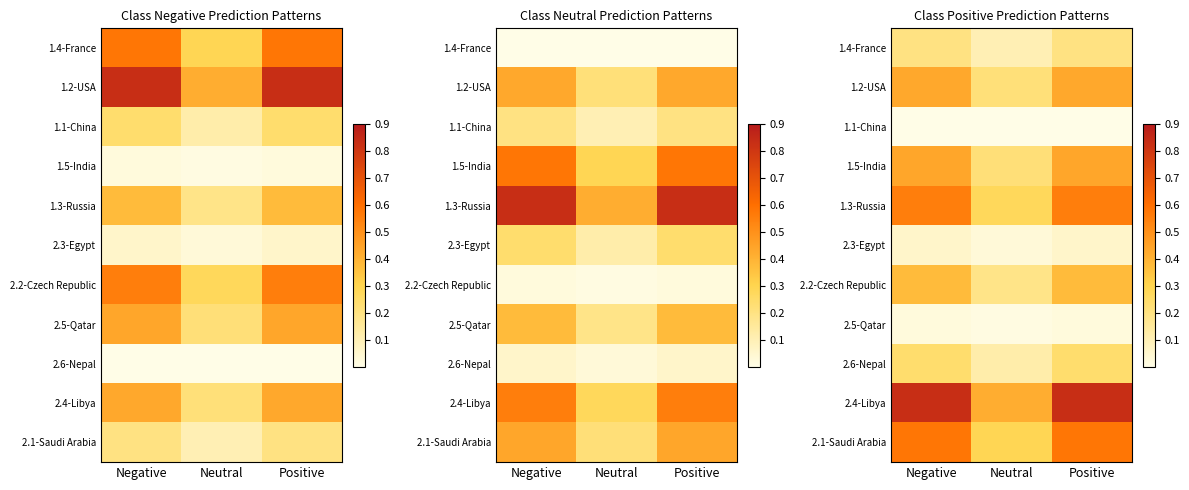

Rank the series at Positive from highest to lowest value.

2.4-Libya, 2.1-Saudi Arabia, 1.3-Russia, 1.5-India, 1.2-USA, 2.2-Czech Republic, 2.6-Nepal, 1.4-France, 2.3-Egypt, 2.5-Qatar, 1.1-China